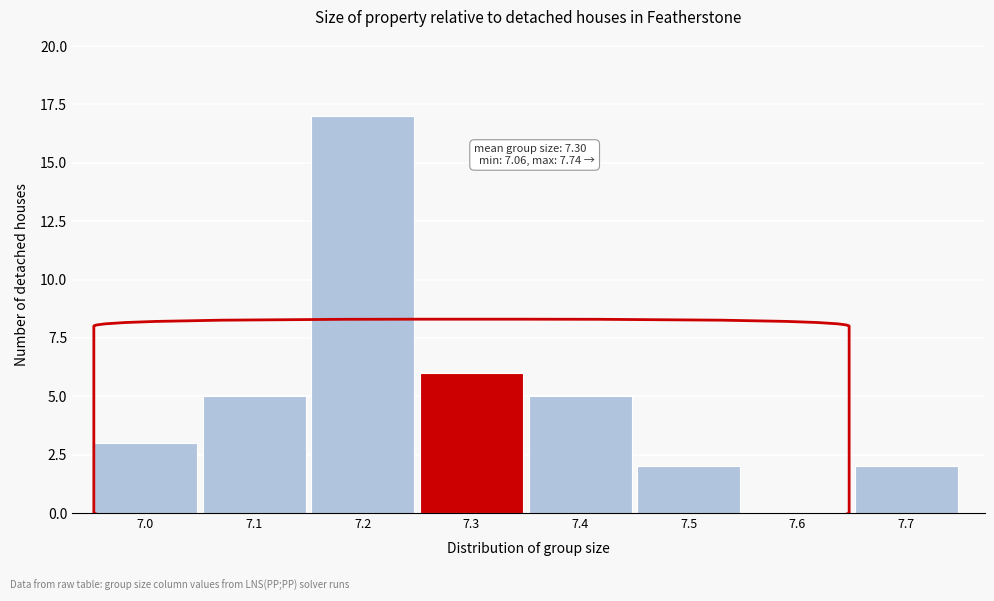

Reading right to left, list all the values displayed in this chart.

7.7=2	7.6=0	7.5=2	7.4=5	7.3=6	7.2=17	7.1=5	7.0=3